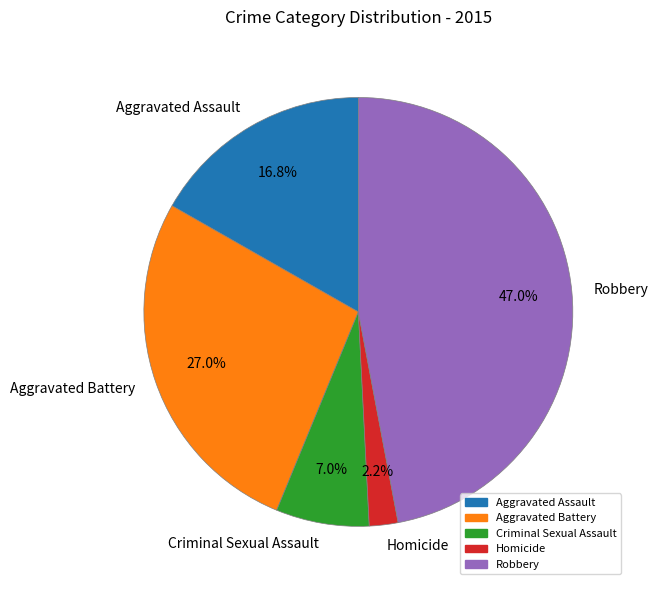

Is it true that Criminal Sexual Assault is 7% of the pie?

True